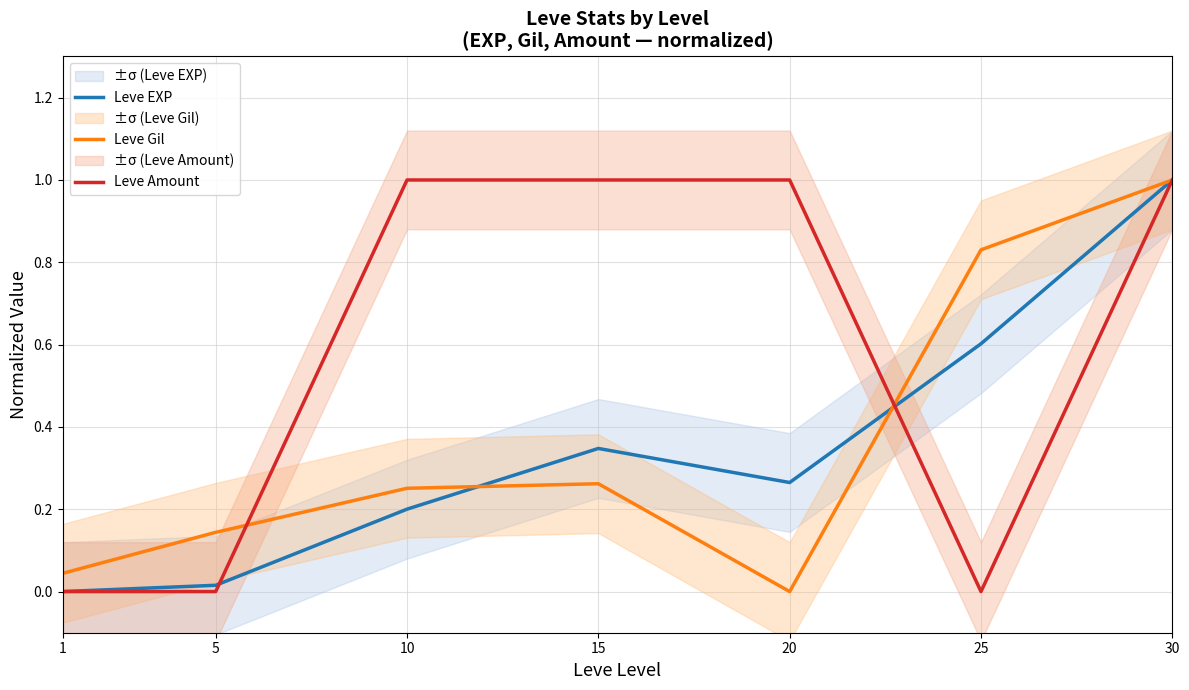

Reading left to right, what are all the values shown in this chart?

Leve EXP: 1=0.0	5=0.0	10=0.2	15=0.3	20=0.3	25=0.6	30=1.0
Leve Gil: 1=0.0	5=0.1	10=0.3	15=0.3	20=0.0	25=0.8	30=1.0
Leve Amount: 1=0.0	5=0.0	10=1.0	15=1.0	20=1.0	25=0.0	30=1.0